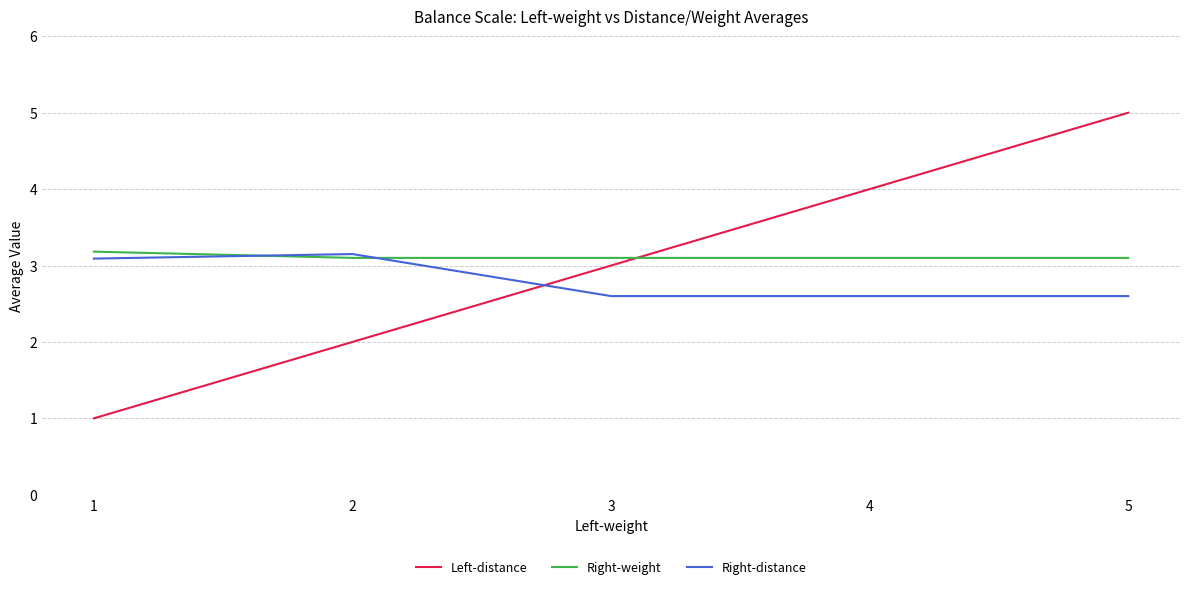

Which series has the largest range (max minus min)?

Left-distance